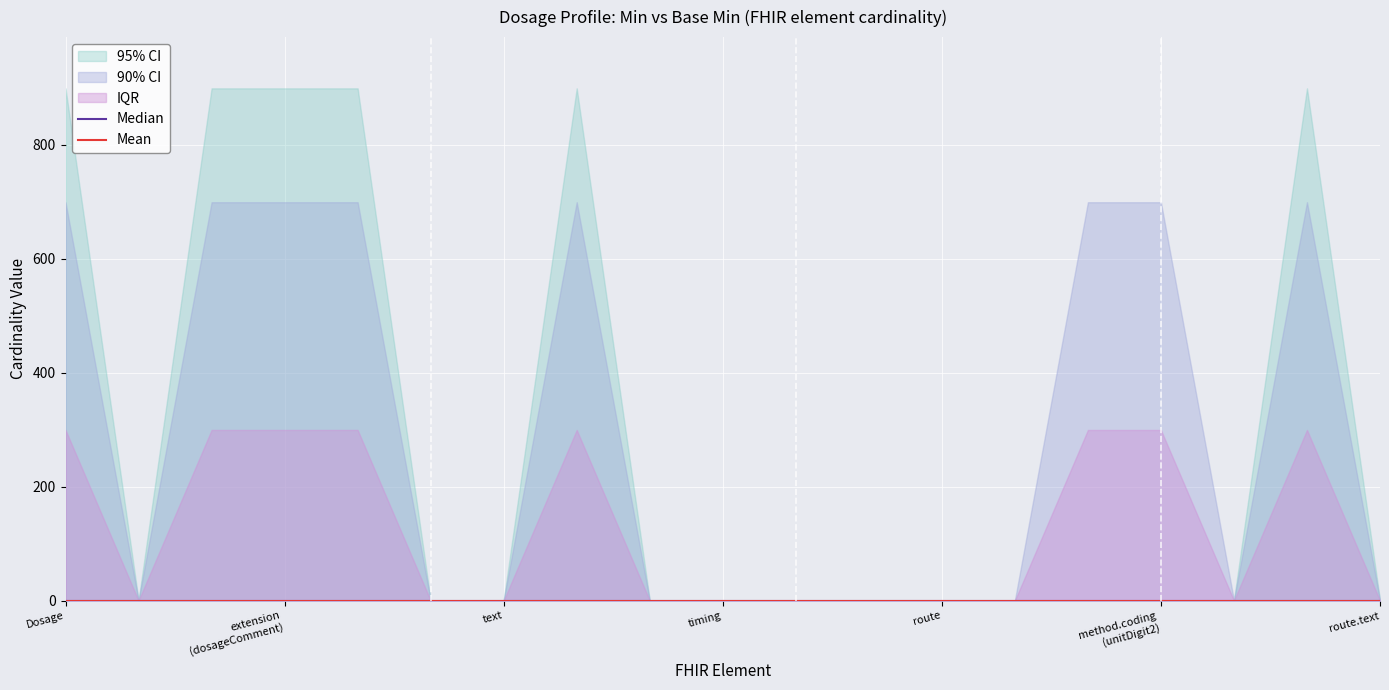

True or false: Median has a value of 0.0 at 7.

True